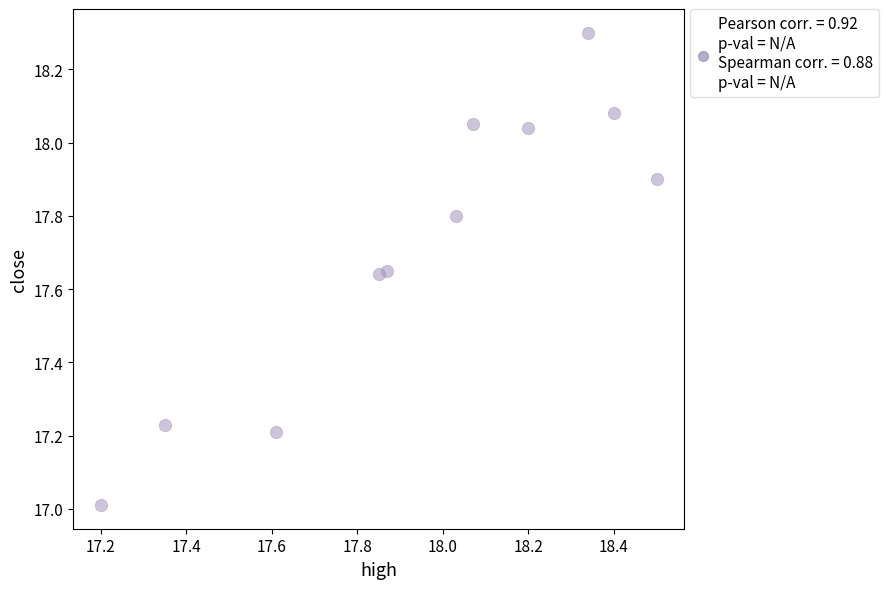

What is the average X value?

17.9